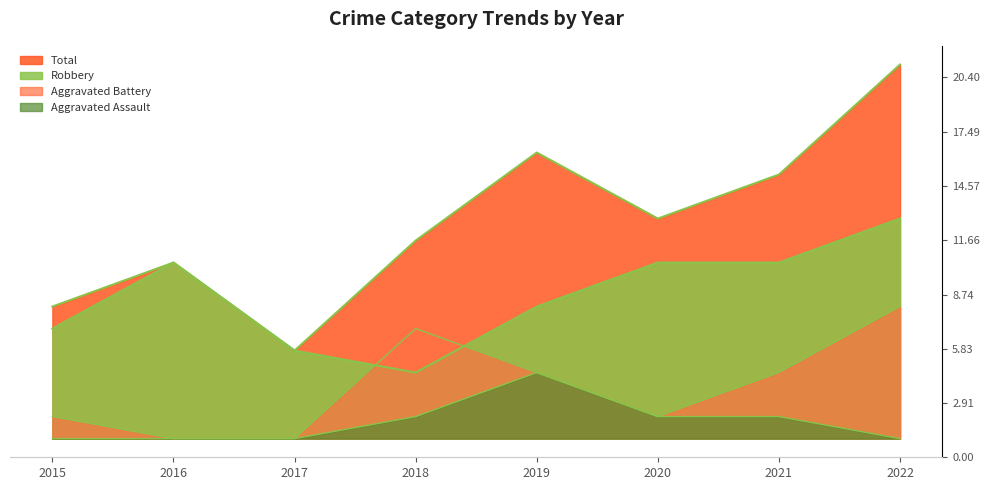

What is the sum of the Robbery values at 2021 and 2022?

18